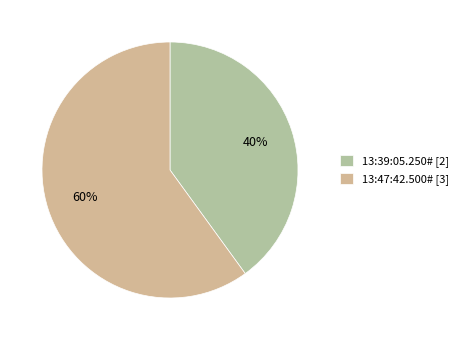

Which category has the smallest portion of the pie?

13:39:05.250#